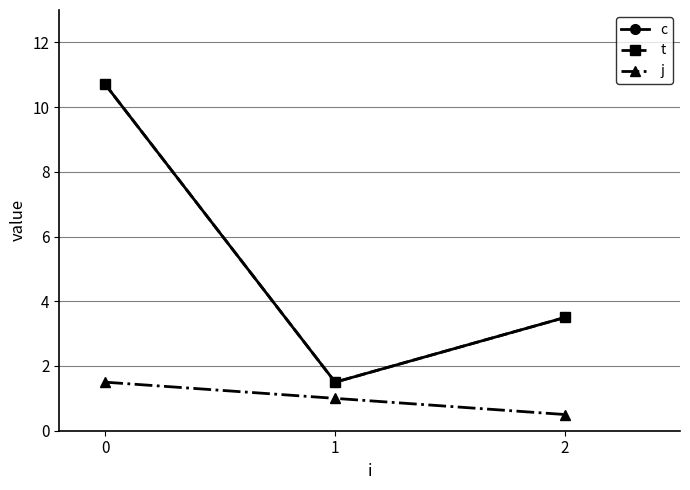

The j series shows 1.5 at 1. True or false?

False